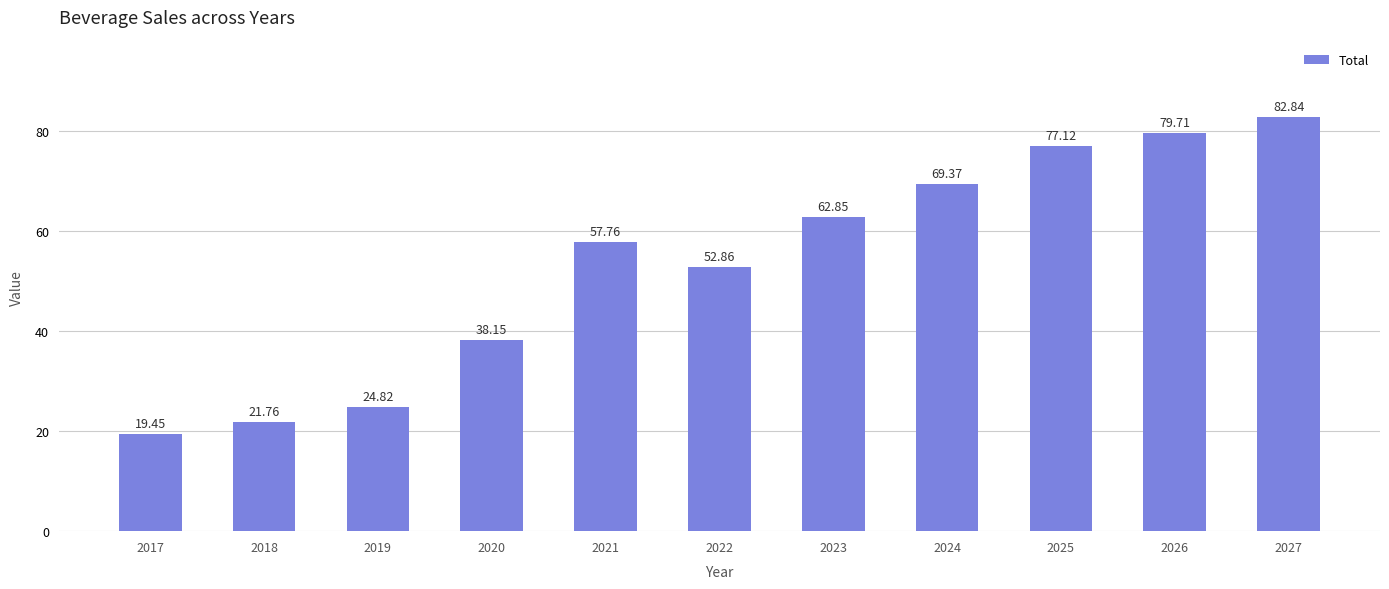

What is the sum of the values at 2017 and 2026?

99.2